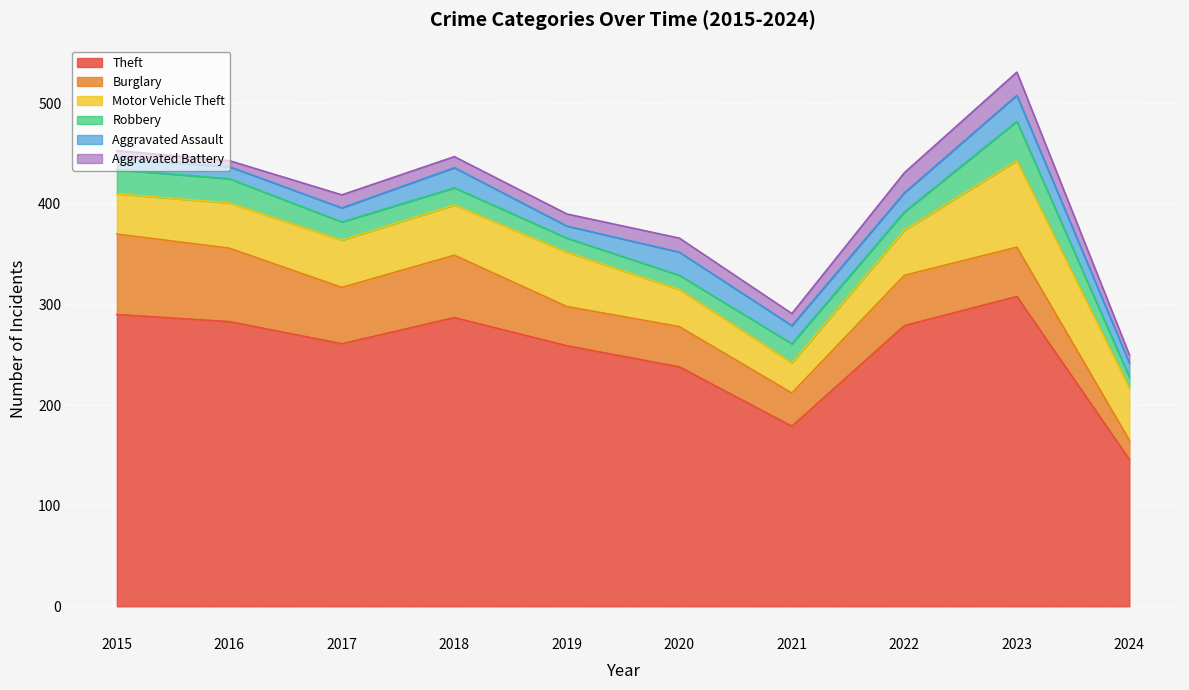

The Robbery series shows 4 at 2024. True or false?

False